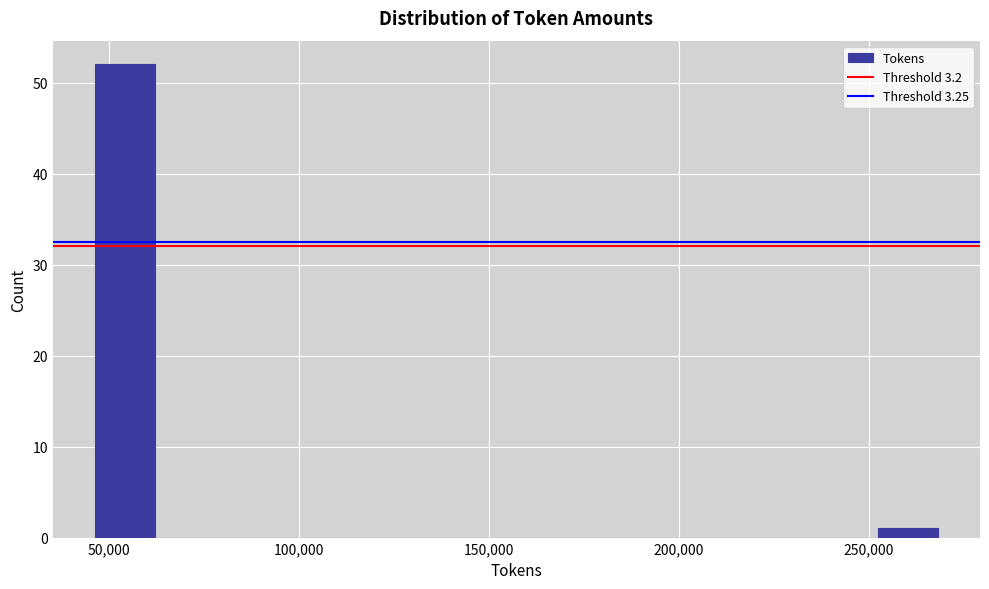

Read against the x-axis, roughly where is the centre of the tallest bar?

55000